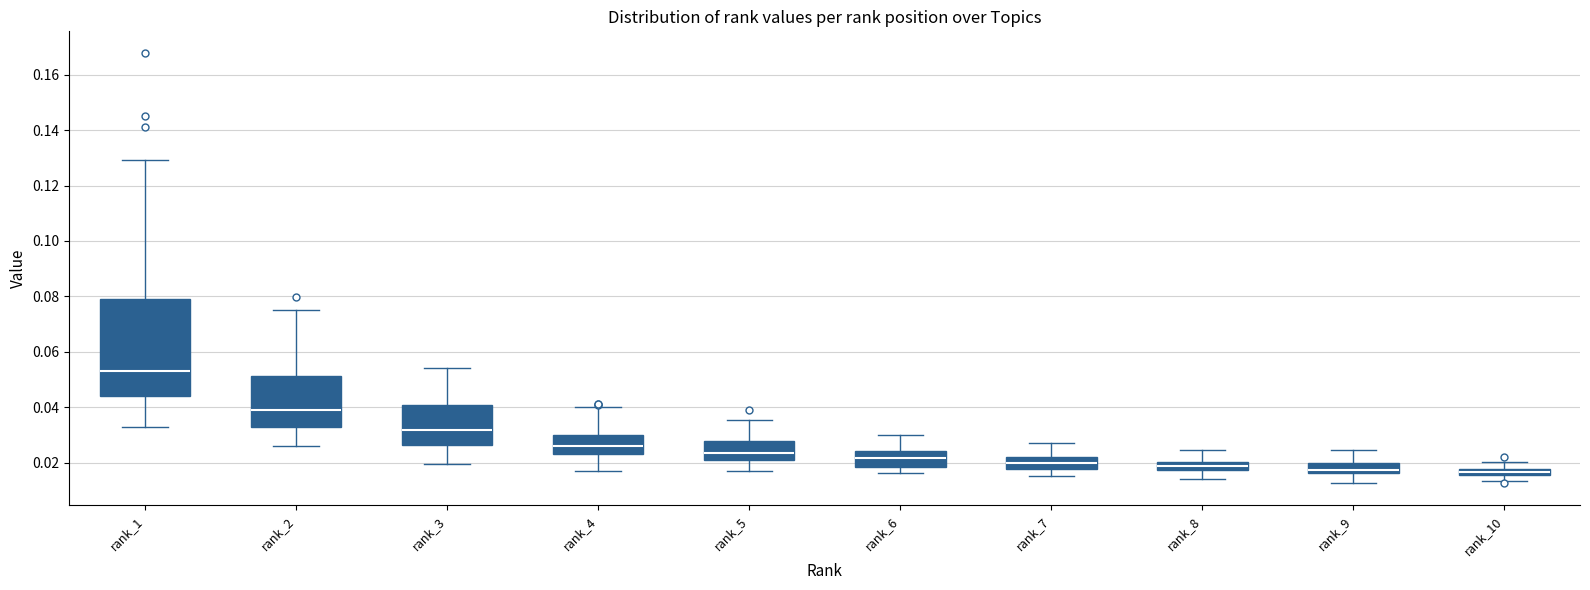

Comparing the boxes themselves (not the whiskers), which one is the tallest?

rank_1